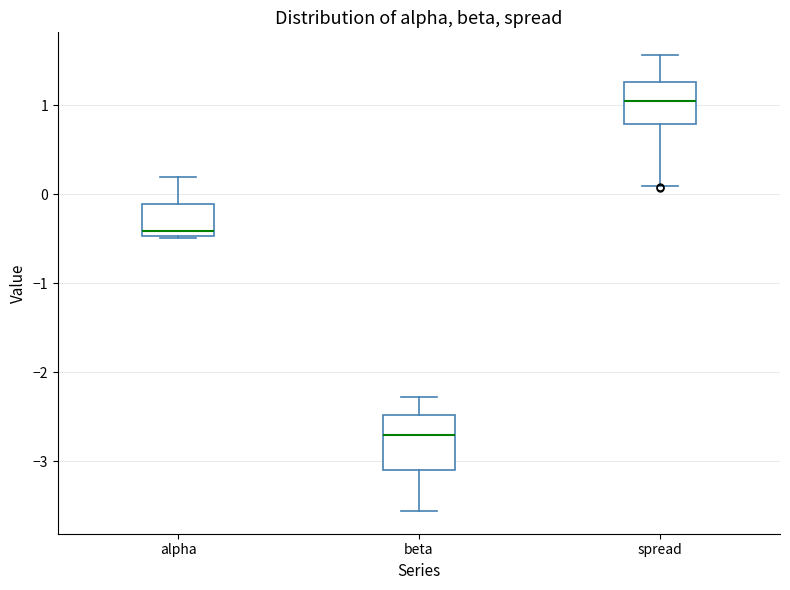

Where is the lower edge of the box for alpha on the y-axis? The values are not printed on the chart, so give them approximately, as read against the axis.

-0.5